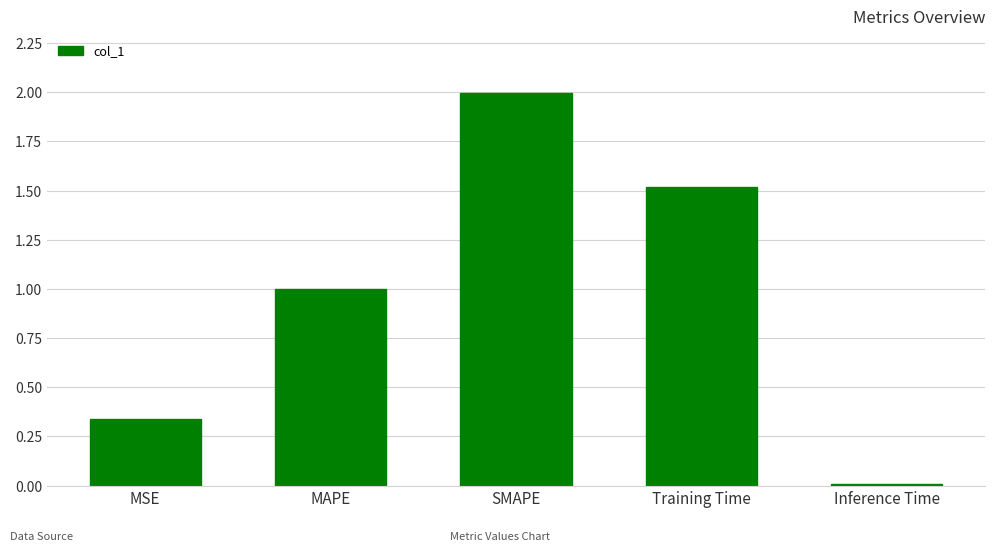

Where is the data nearest to the value 1?

MAPE